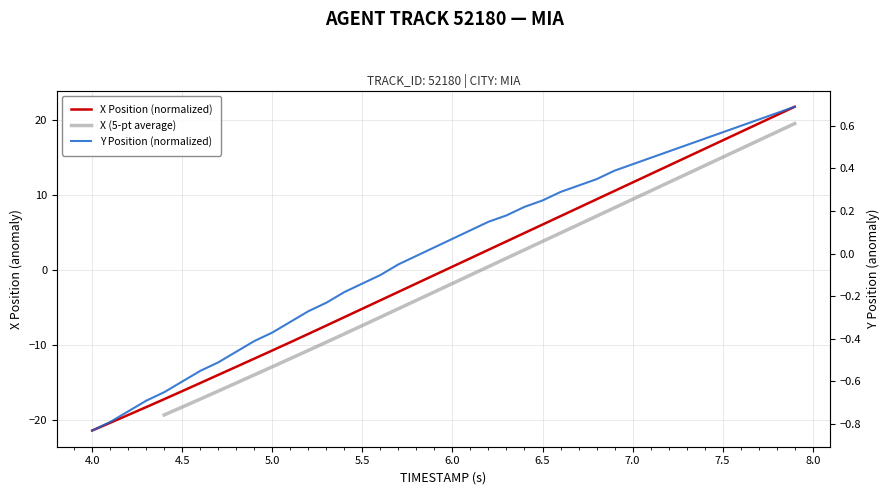

Which series ends up on top after the final intersection of Y and X?

X